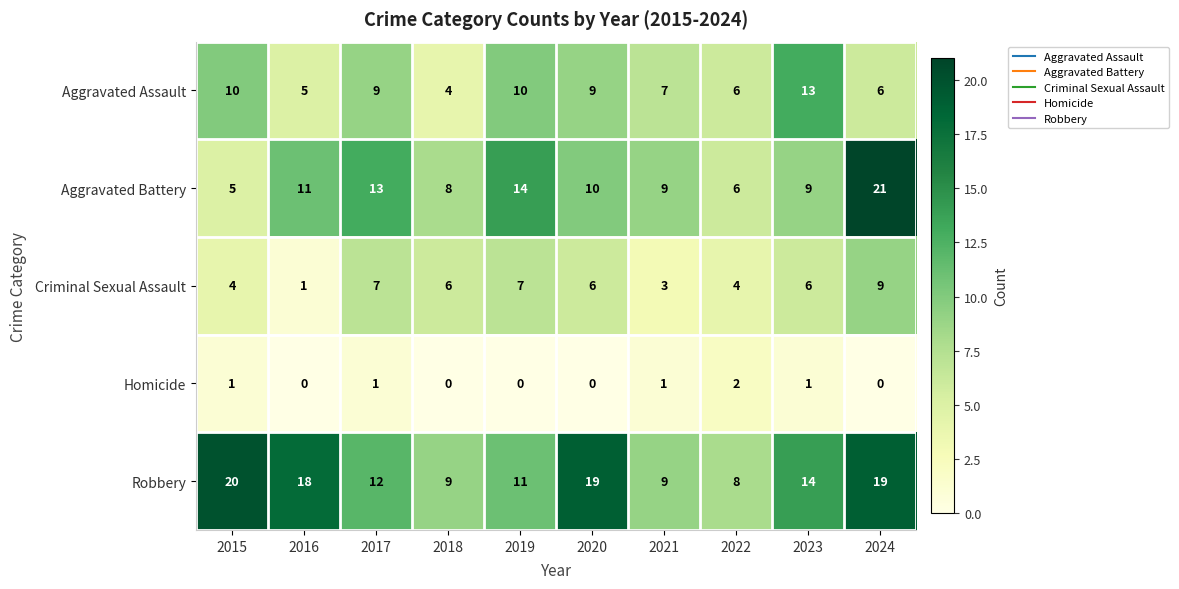

Which category has the highest value across all series?

2024